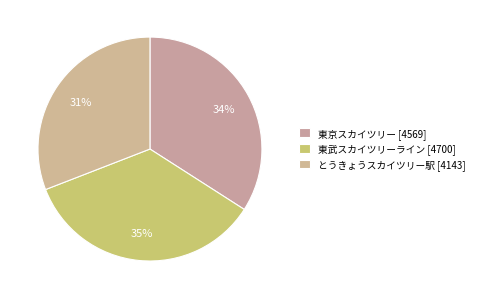

How many segments does this pie chart have?

3